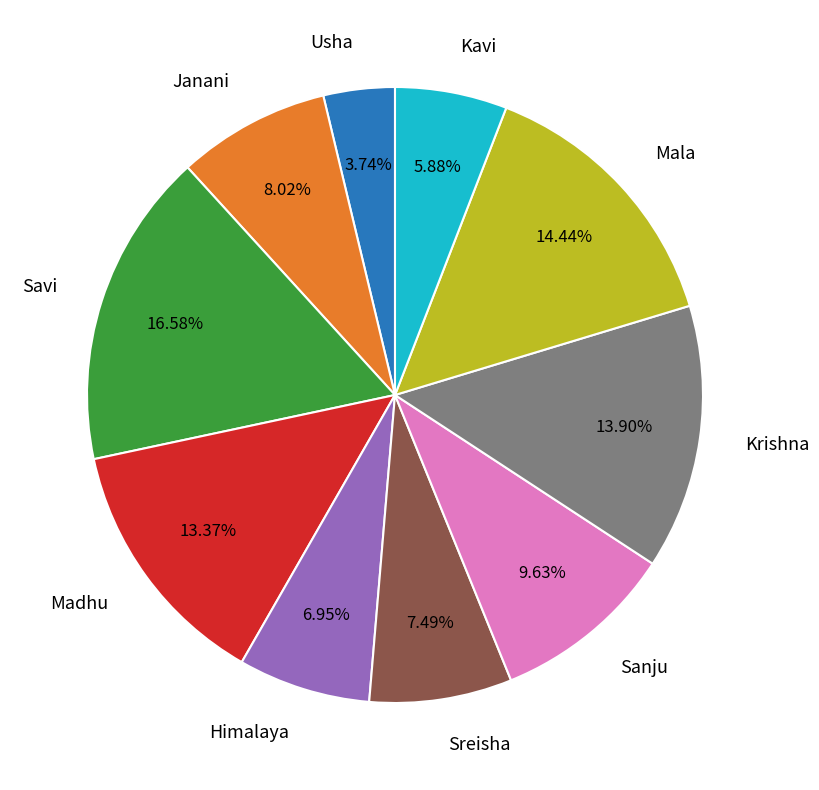

To the nearest percent, what is the difference between the largest and smallest slice percentages?

13%